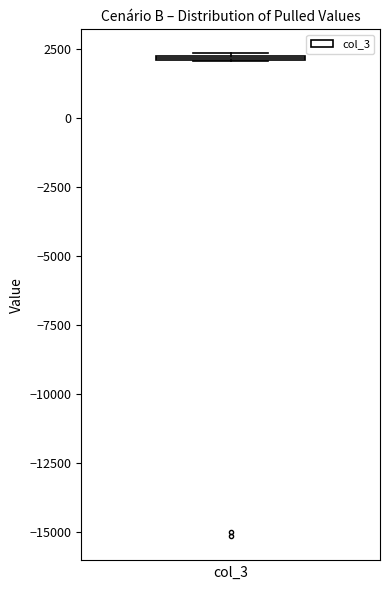

Where is the upper edge of the box on the y-axis? The values are not printed on the chart, so give them approximately, as read against the axis.

2500